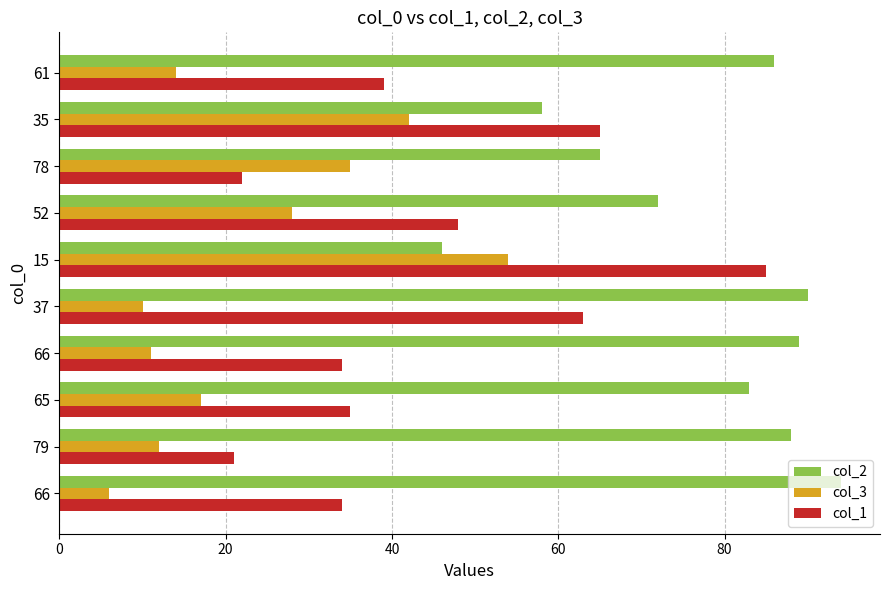

What are all the series names shown in the legend?

col_2, col_3, col_1